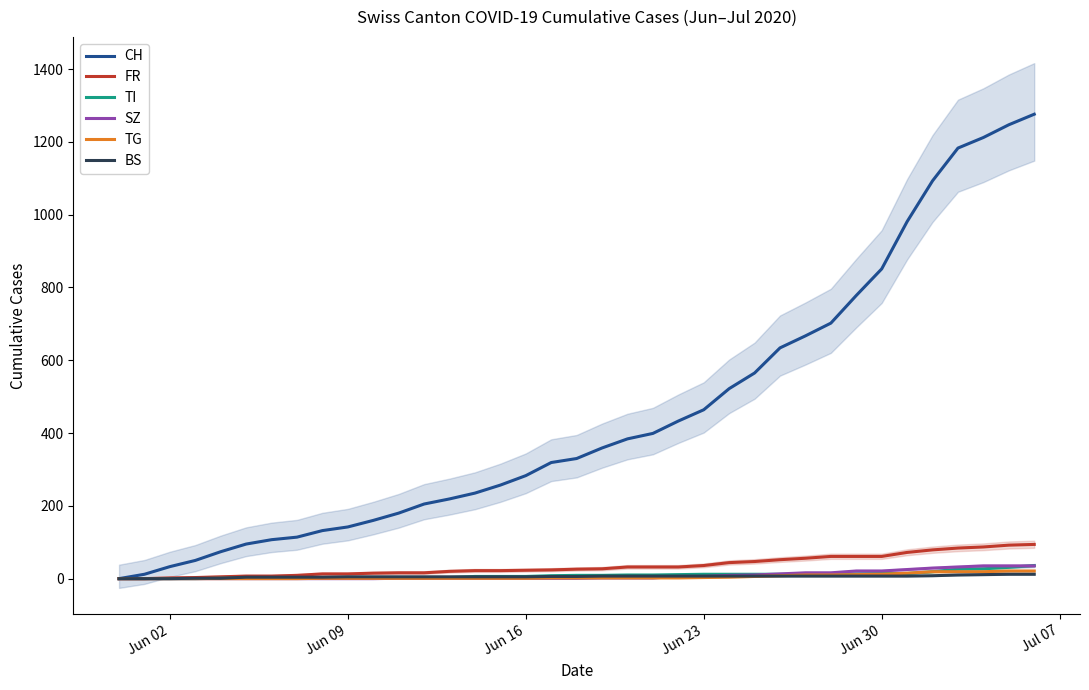

What is the highest value of the SZ series?

35